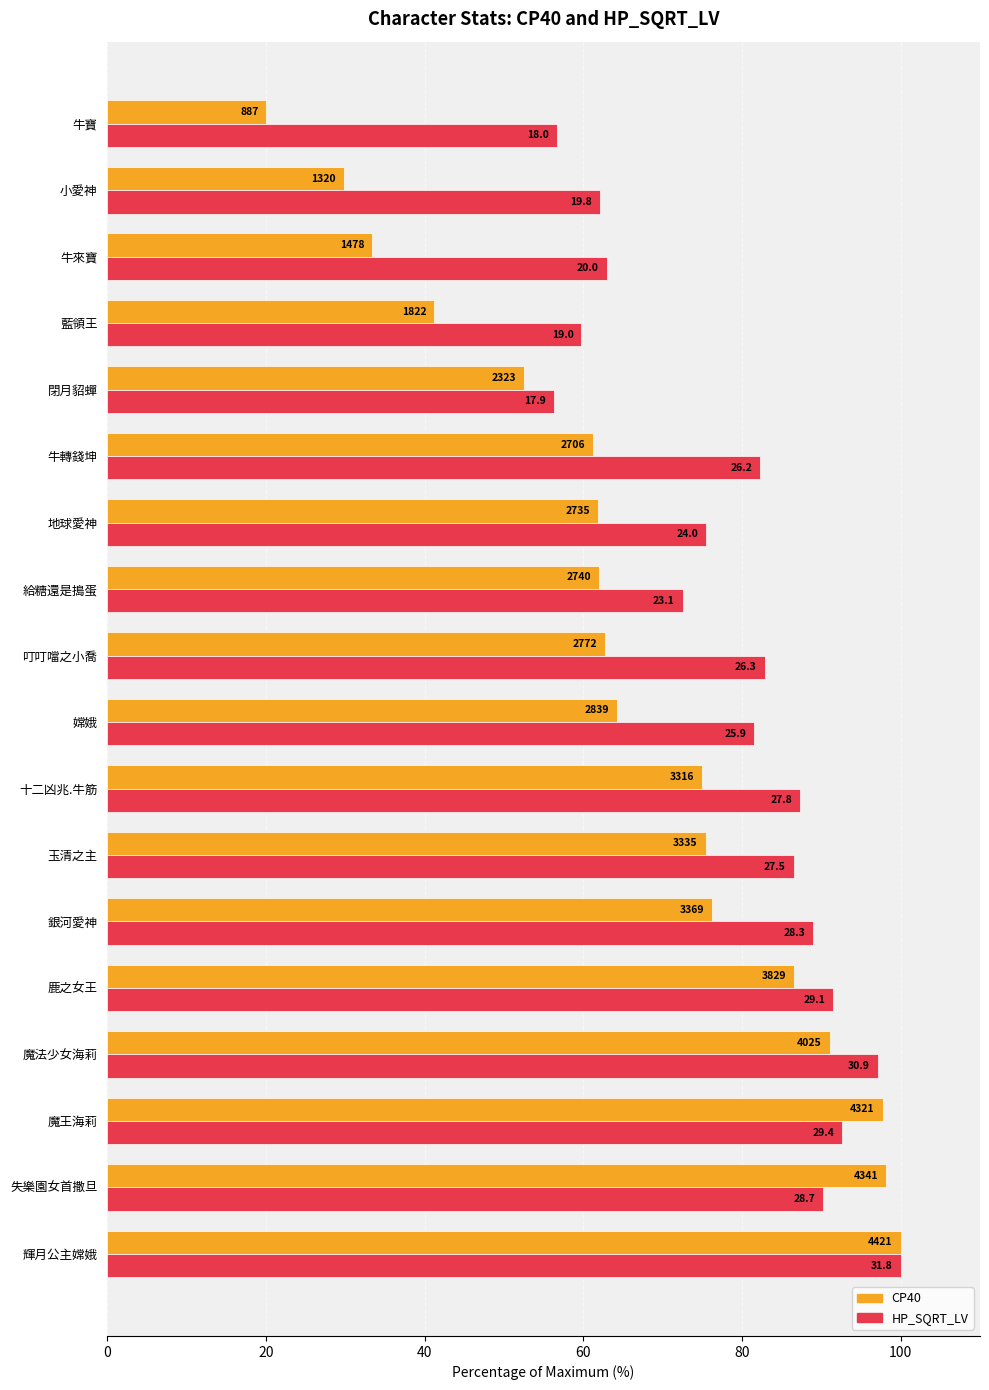

What are all the series names shown in the legend?

CP40, HP_SQRT_LV